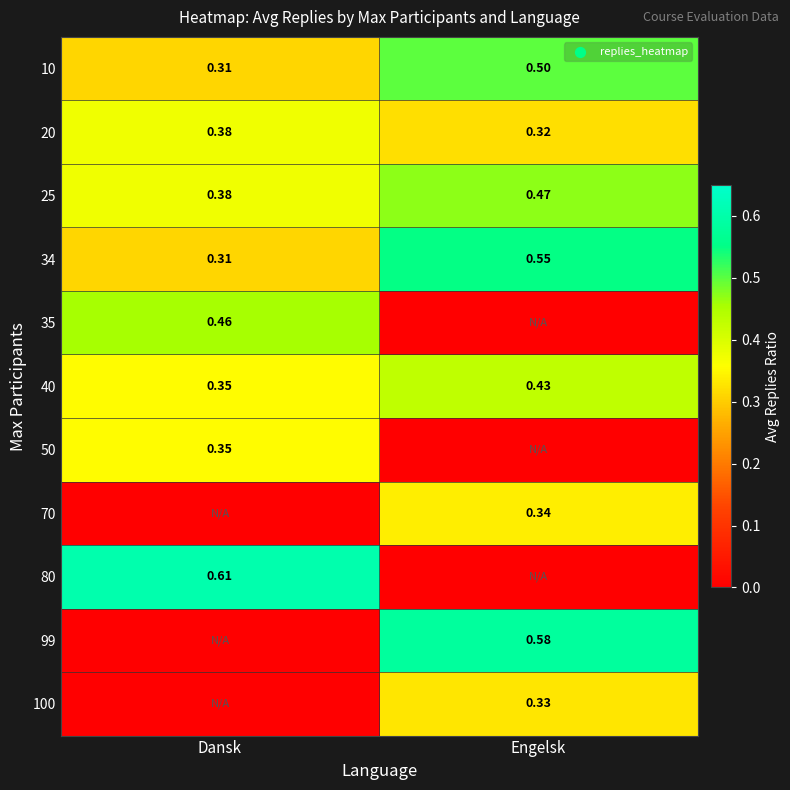

At which category is the sum across all series the highest?

Engelsk